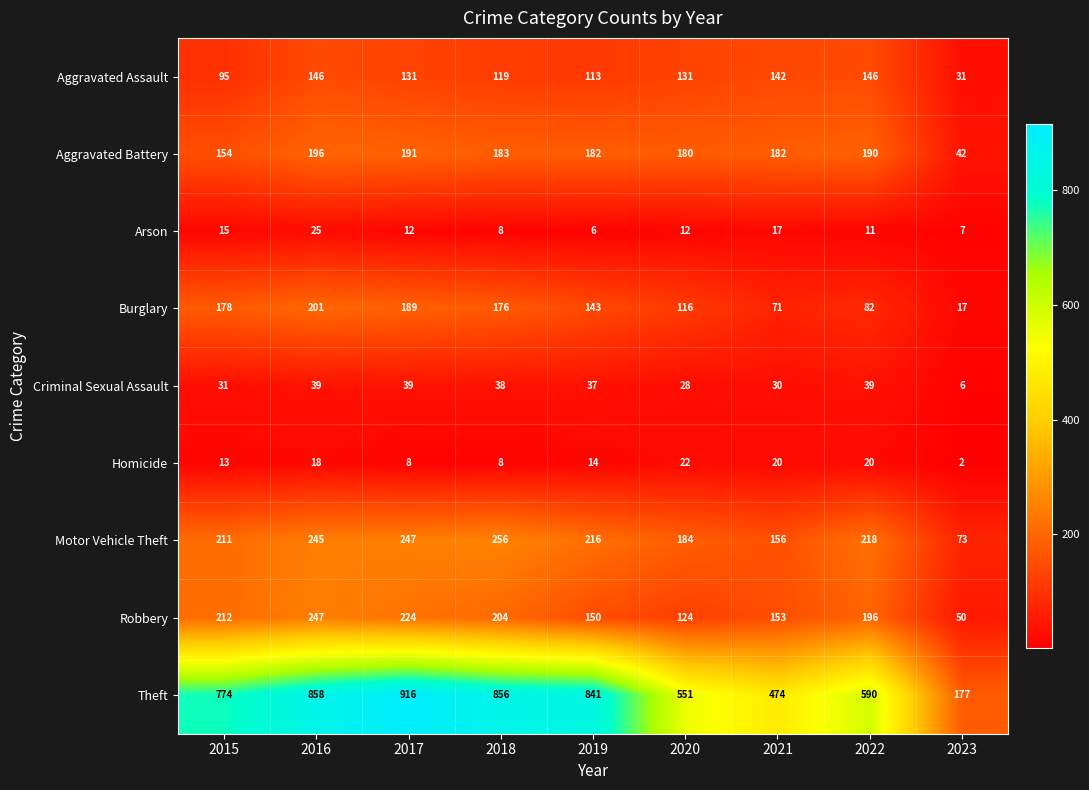

What is the highest value of the Aggravated Assault series?

146